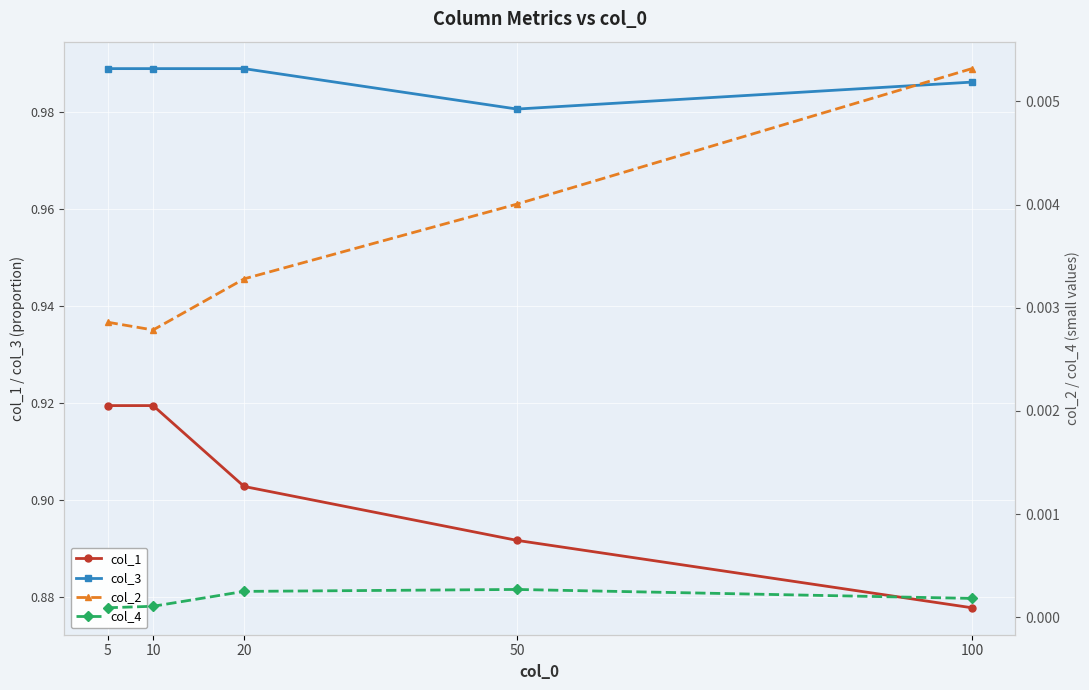

At which category is the sum across all series the highest?

5